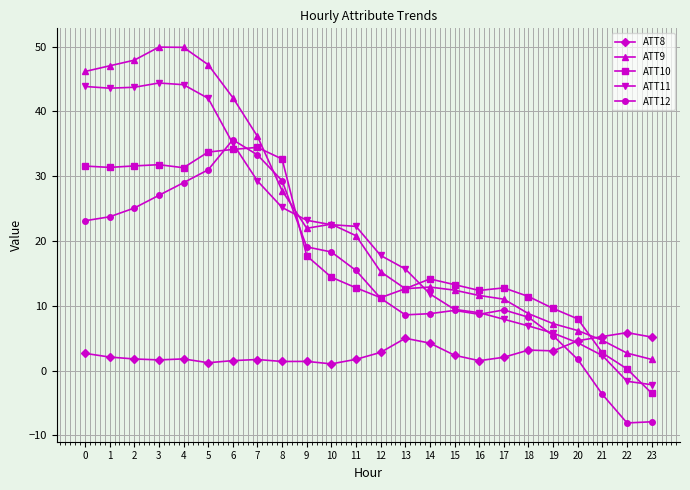

What is the lowest value of the ATT8 series?

1.0